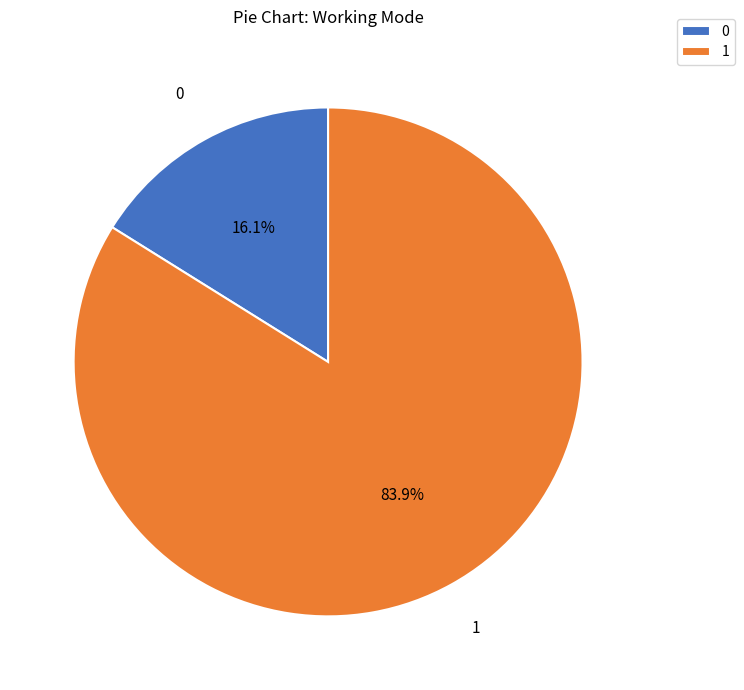

Combined, what portion of the pie is 0 and 1?

100.0%